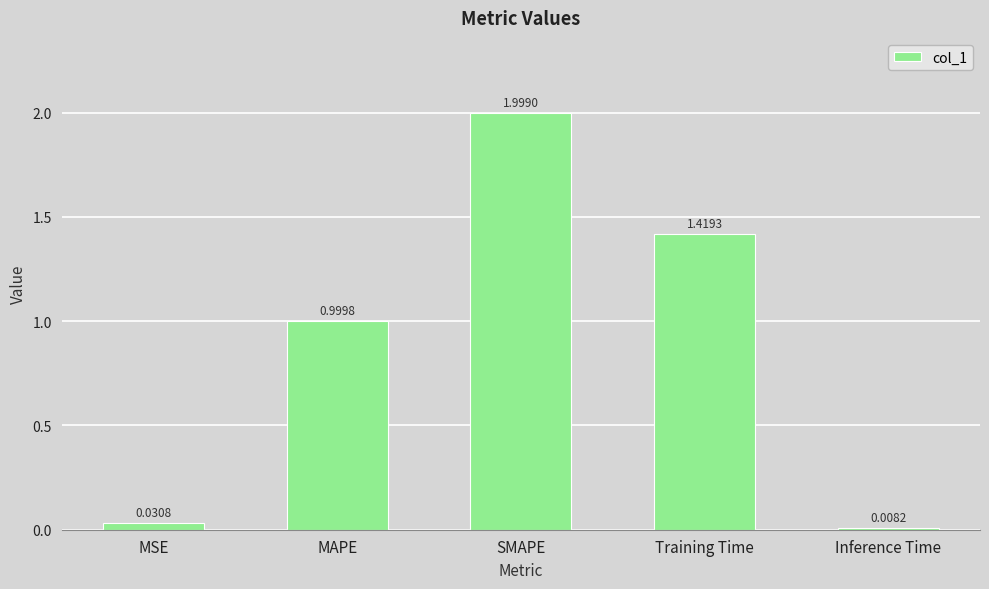

At which category does the chart reach its minimum across all series?

Inference Time